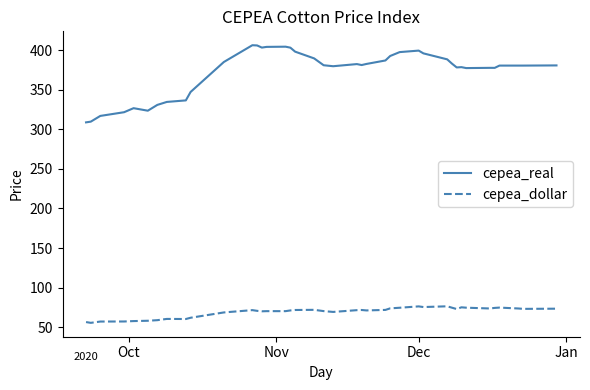

True or false: cepea_real and cepea_dollar intersect in this chart.

False